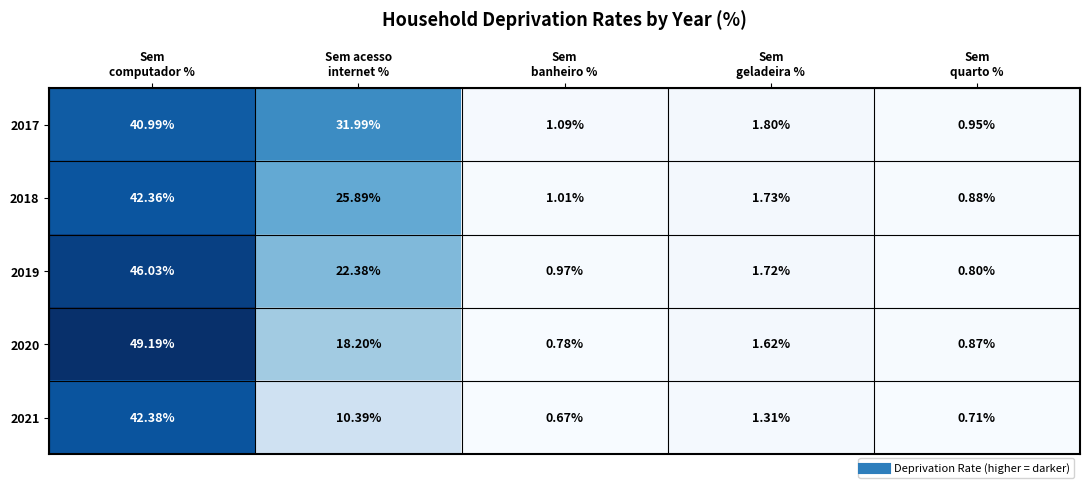

Which category has the lowest value across all series?

Sem
banheiro %